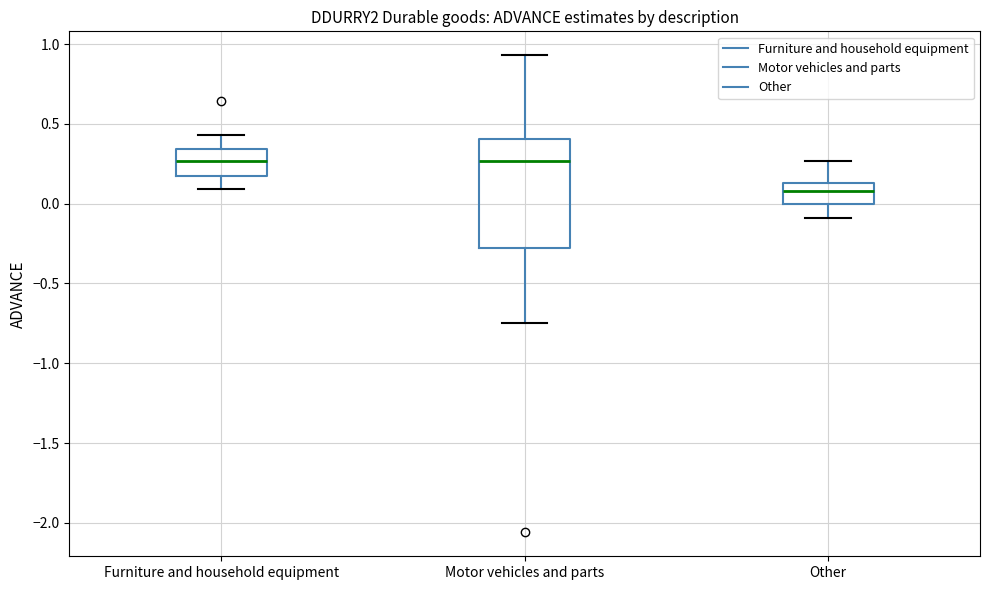

Reading left to right, transcribe this box plot: for each box, give where its median line is, the range the box spans, and where its two whiskers end, as read against the y-axis. The values are not printed on the chart, so give them approximately, as read against the axis.

Furniture and household equipment: median 0.25, box 0.15 to 0.35, whiskers 0.10 to 0.45
Motor vehicles and parts: median 0.25, box -0.25 to 0.40, whiskers -0.75 to 0.95
Other: median 0.10, box 0.00 to 0.15, whiskers -0.10 to 0.25